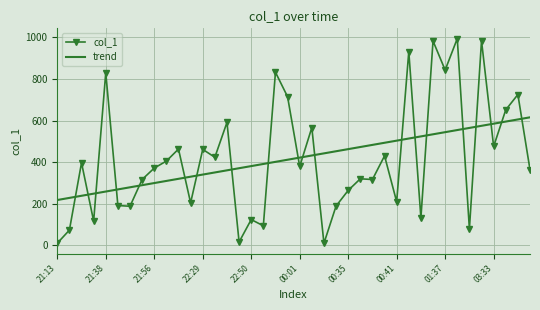

Which series has the largest range (max minus min)?

col_1